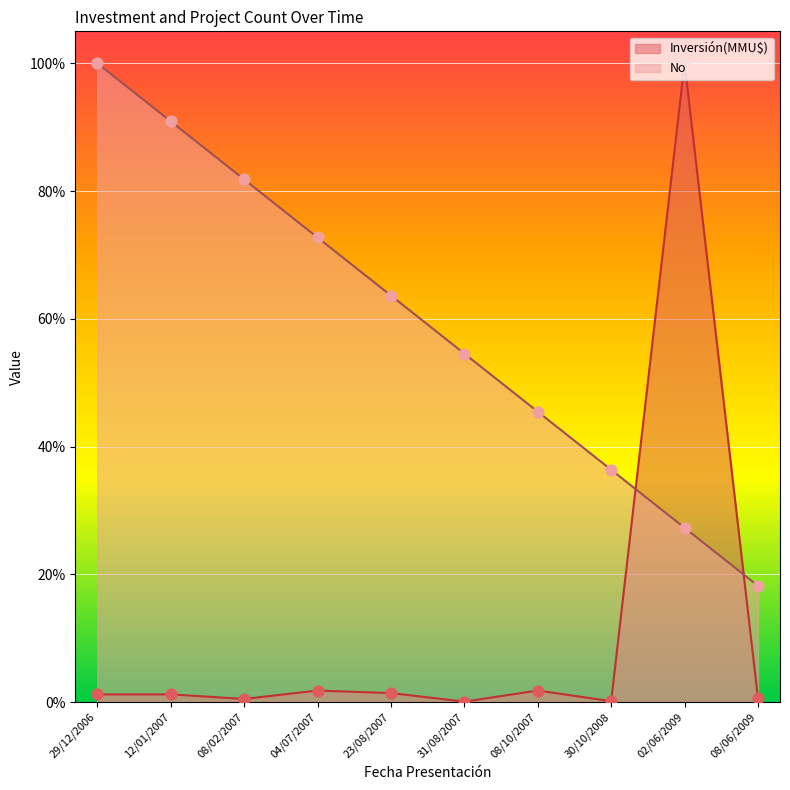

Is the value of No at 08/02/2007 greater than the value of Inversión(MMU$) at 12/01/2007?

Yes